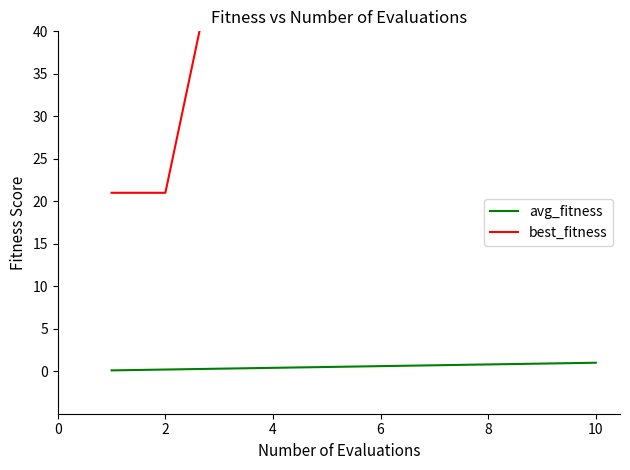

How many best_fitness values are between 51 and 81?

8